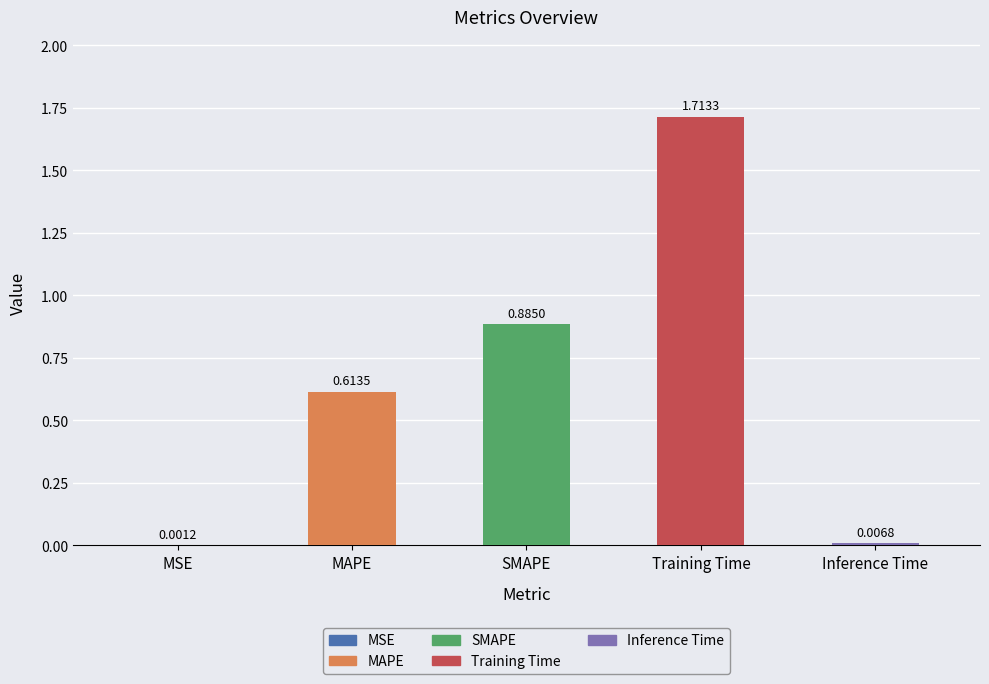

At which label is the value closest to 0?

MSE